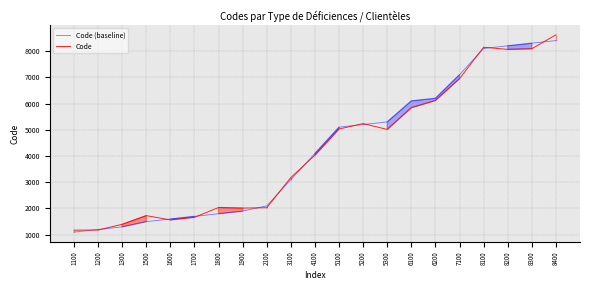

The Code series shows 8272.2 at 5200. True or false?

False